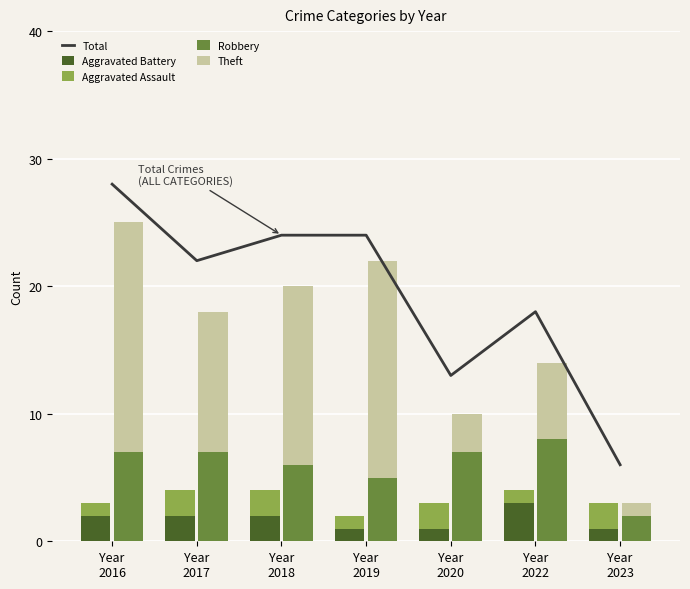

What is the minimum value for Aggravated Assault?

1